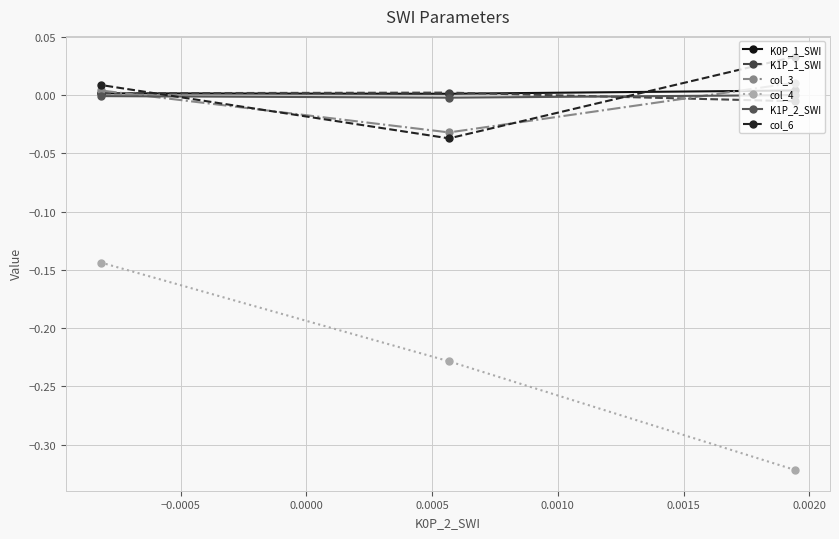

Which series has the widest spread of values?

col_4